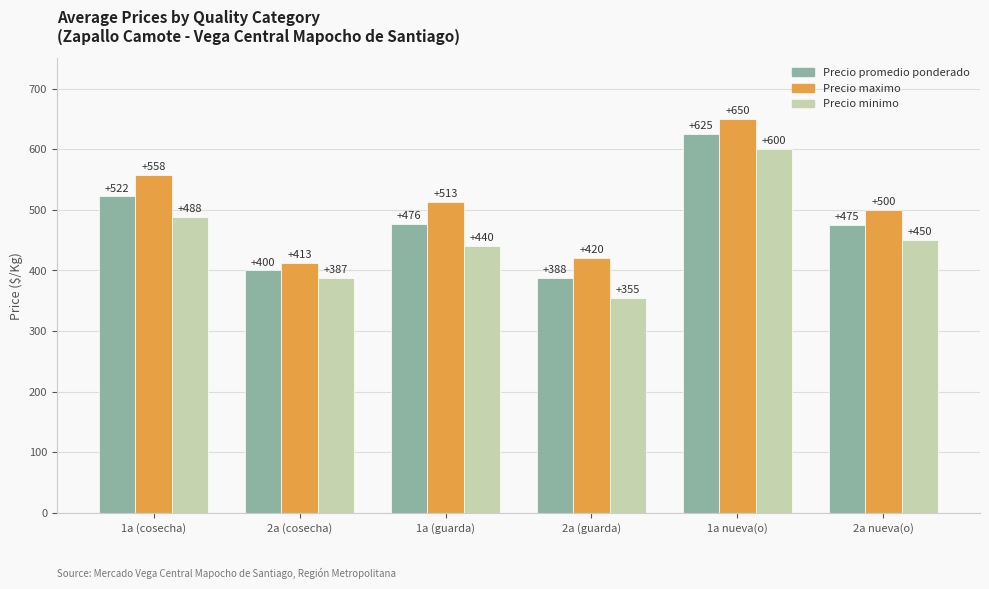

Reading left to right, extract all data points from this chart.

Precio promedio ponderado: 1a (cosecha)=522	2a (cosecha)=400	1a (guarda)=476	2a (guarda)=388	1a nueva(o)=625	2a nueva(o)=475
Precio maximo: 1a (cosecha)=558	2a (cosecha)=413	1a (guarda)=513	2a (guarda)=420	1a nueva(o)=650	2a nueva(o)=500
Precio minimo: 1a (cosecha)=488	2a (cosecha)=387	1a (guarda)=440	2a (guarda)=355	1a nueva(o)=600	2a nueva(o)=450